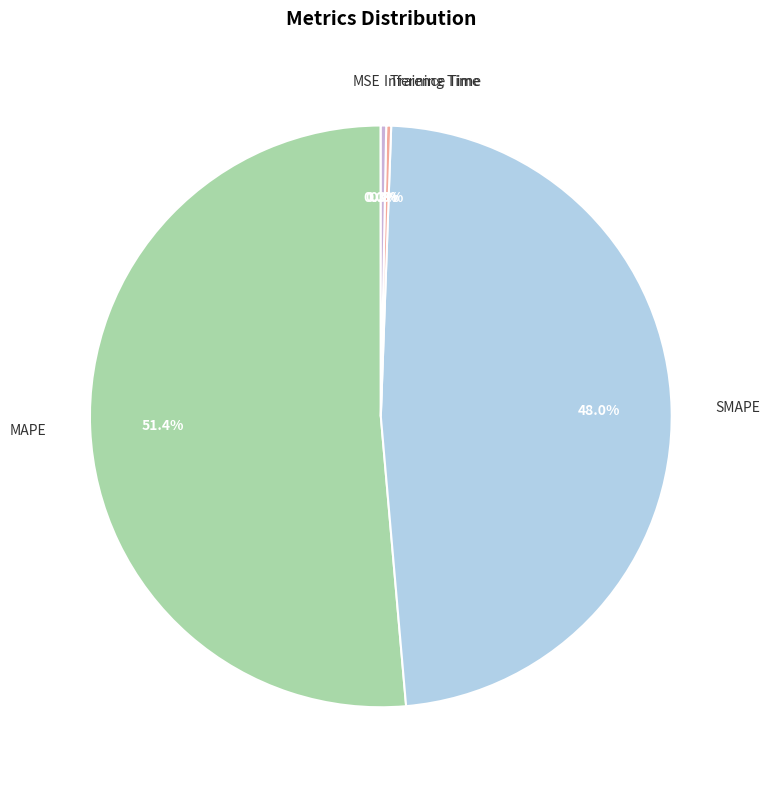

Is MAPE the majority of the pie?

Yes